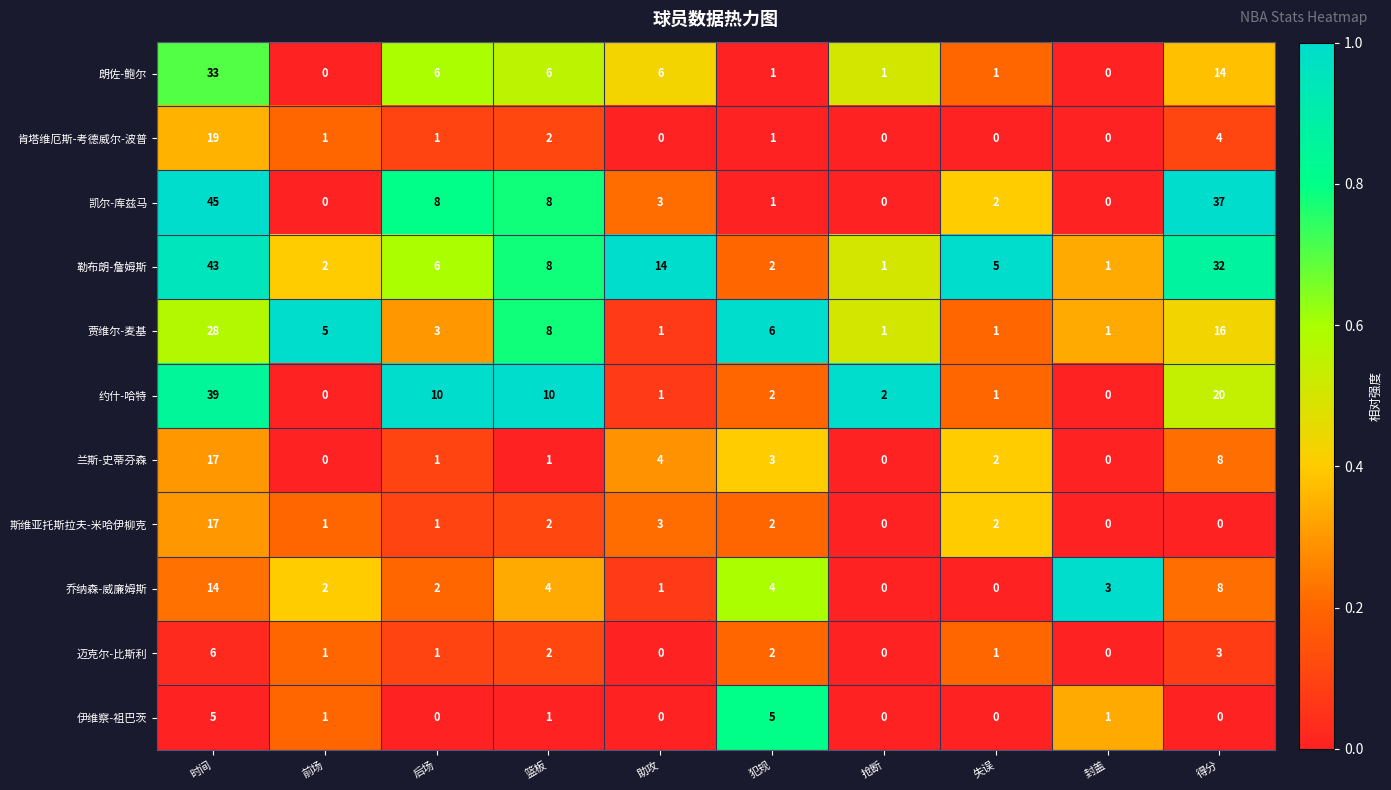

Is the value of 迈克尔-比斯利 at 得分 greater than the value of 伊维察-祖巴茨 at 失误?

Yes